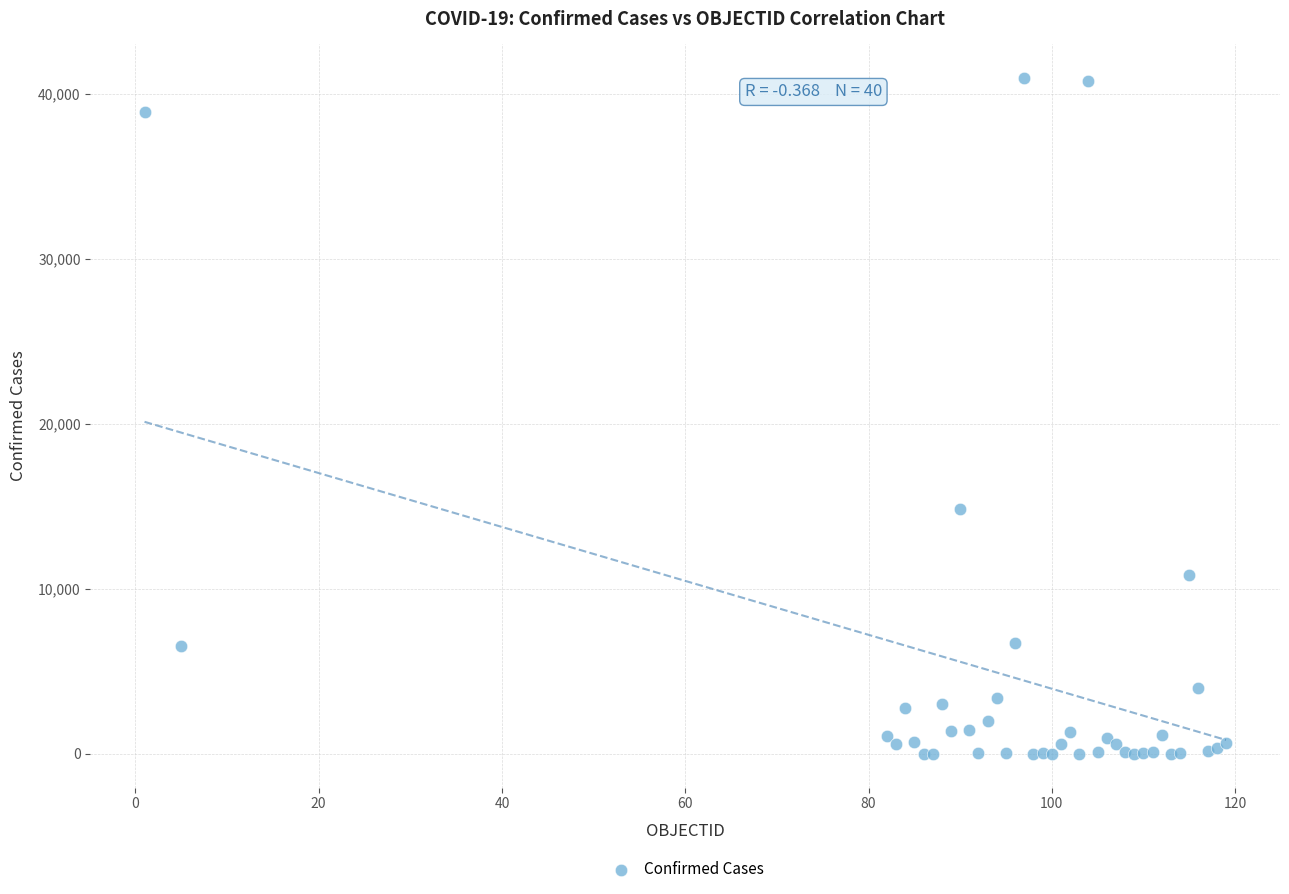

What Y value in the scatter plot is closest to 20480?

14873